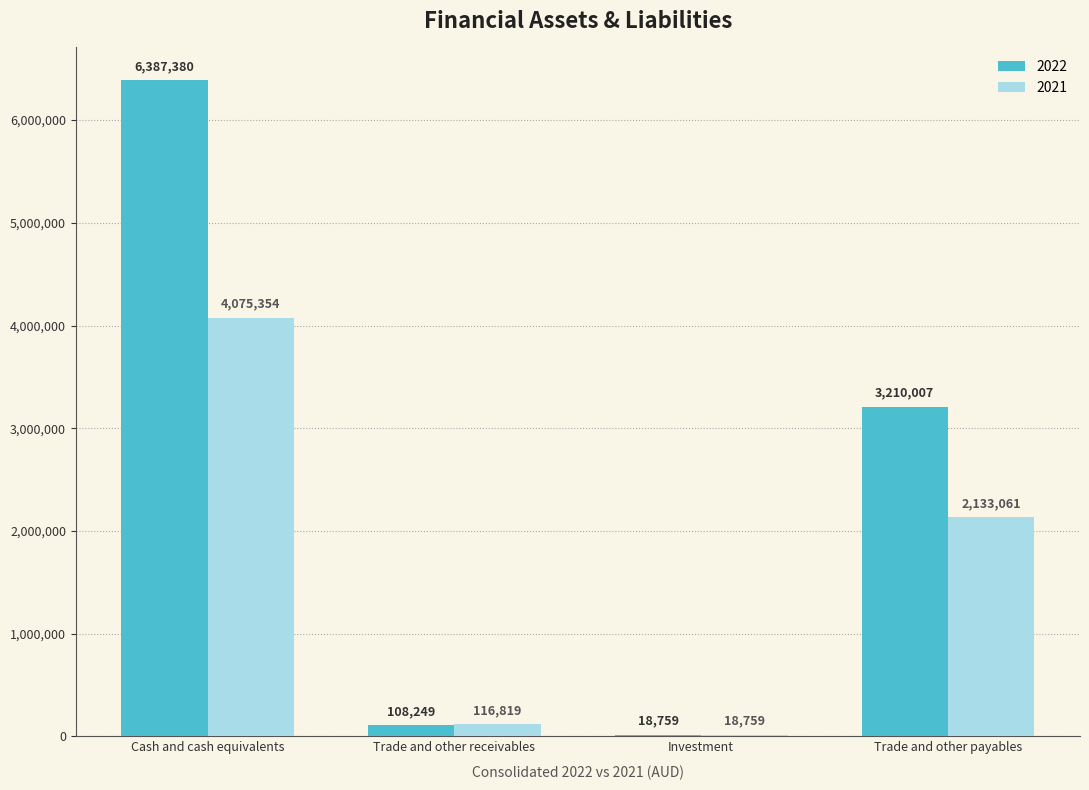

What is the greatest value displayed?

6387380